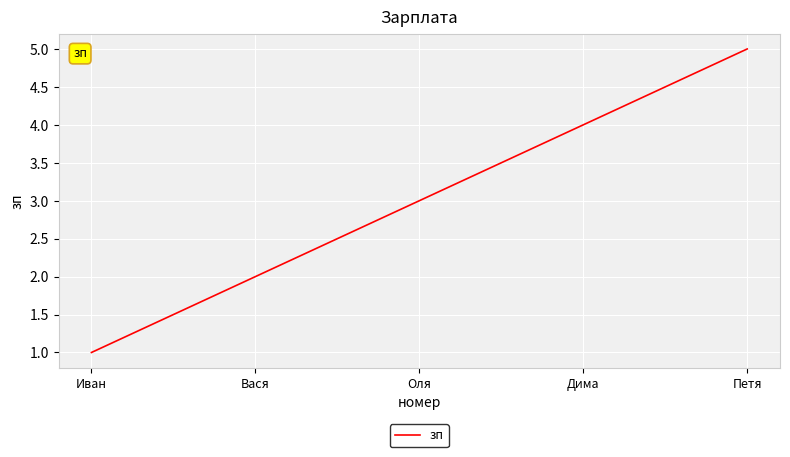

What is the difference between the maximum and second lowest values?

3